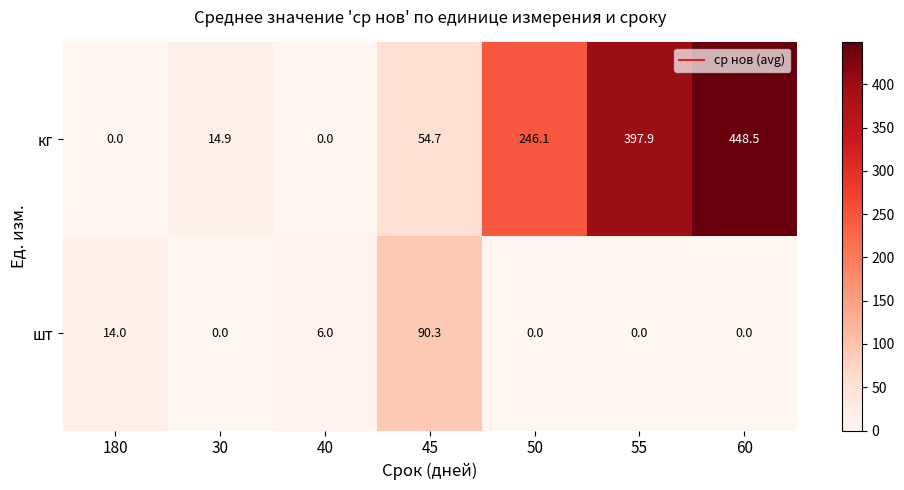

At which category is the sum across all series the highest?

60